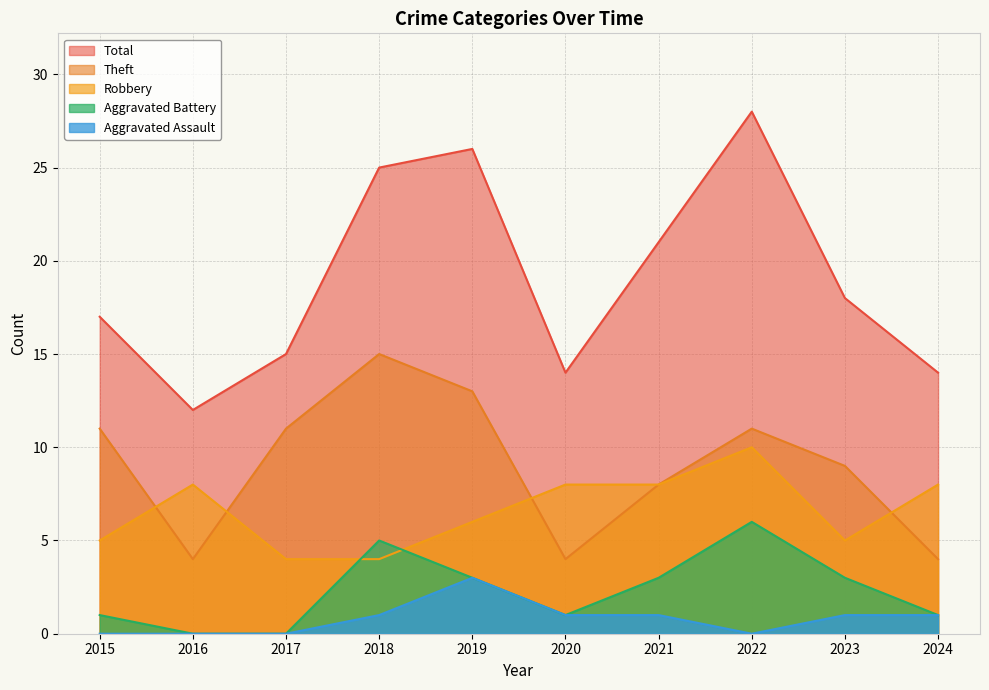

Between 2022 and 2020, which is larger?

2022